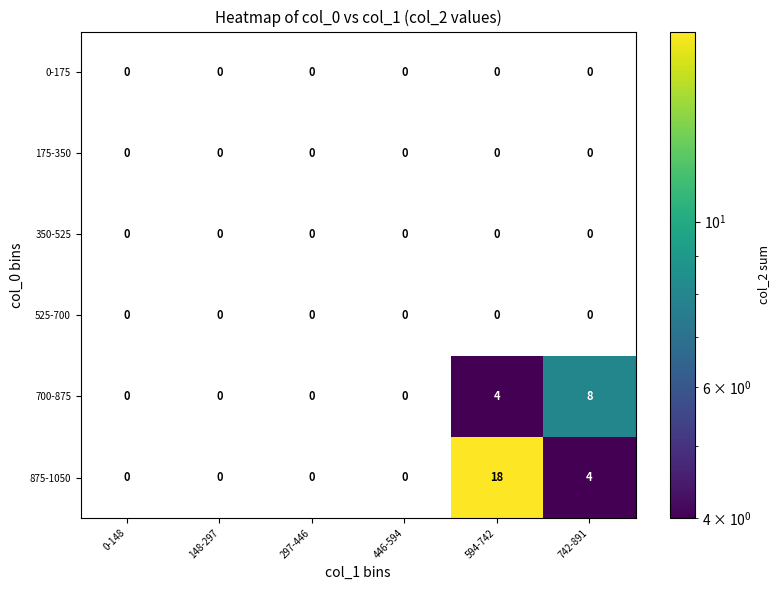

At which category is the sum across all series the highest?

594-742